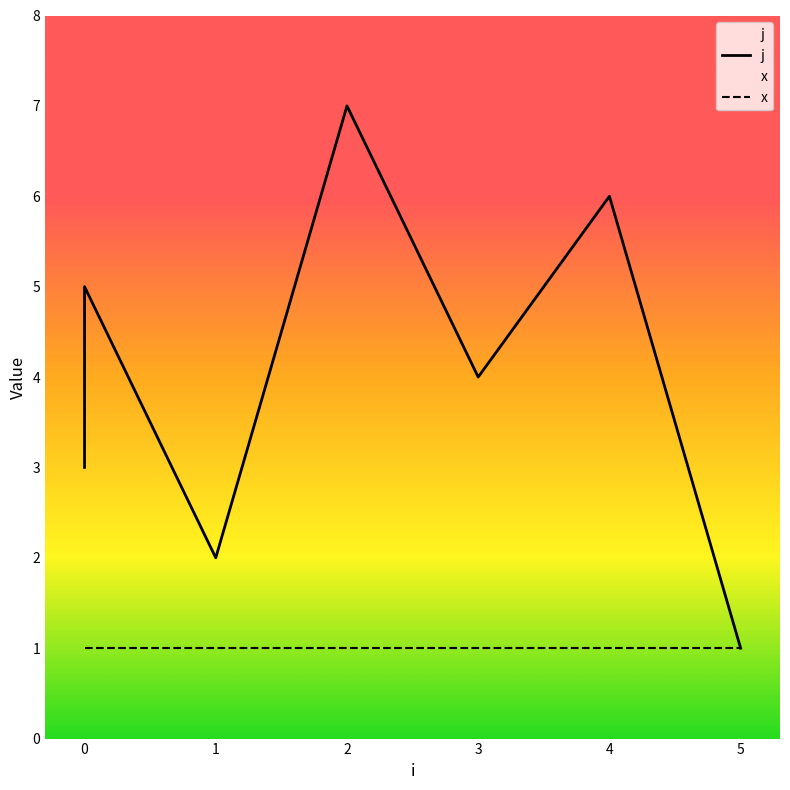

Where is the first local minimum?

1